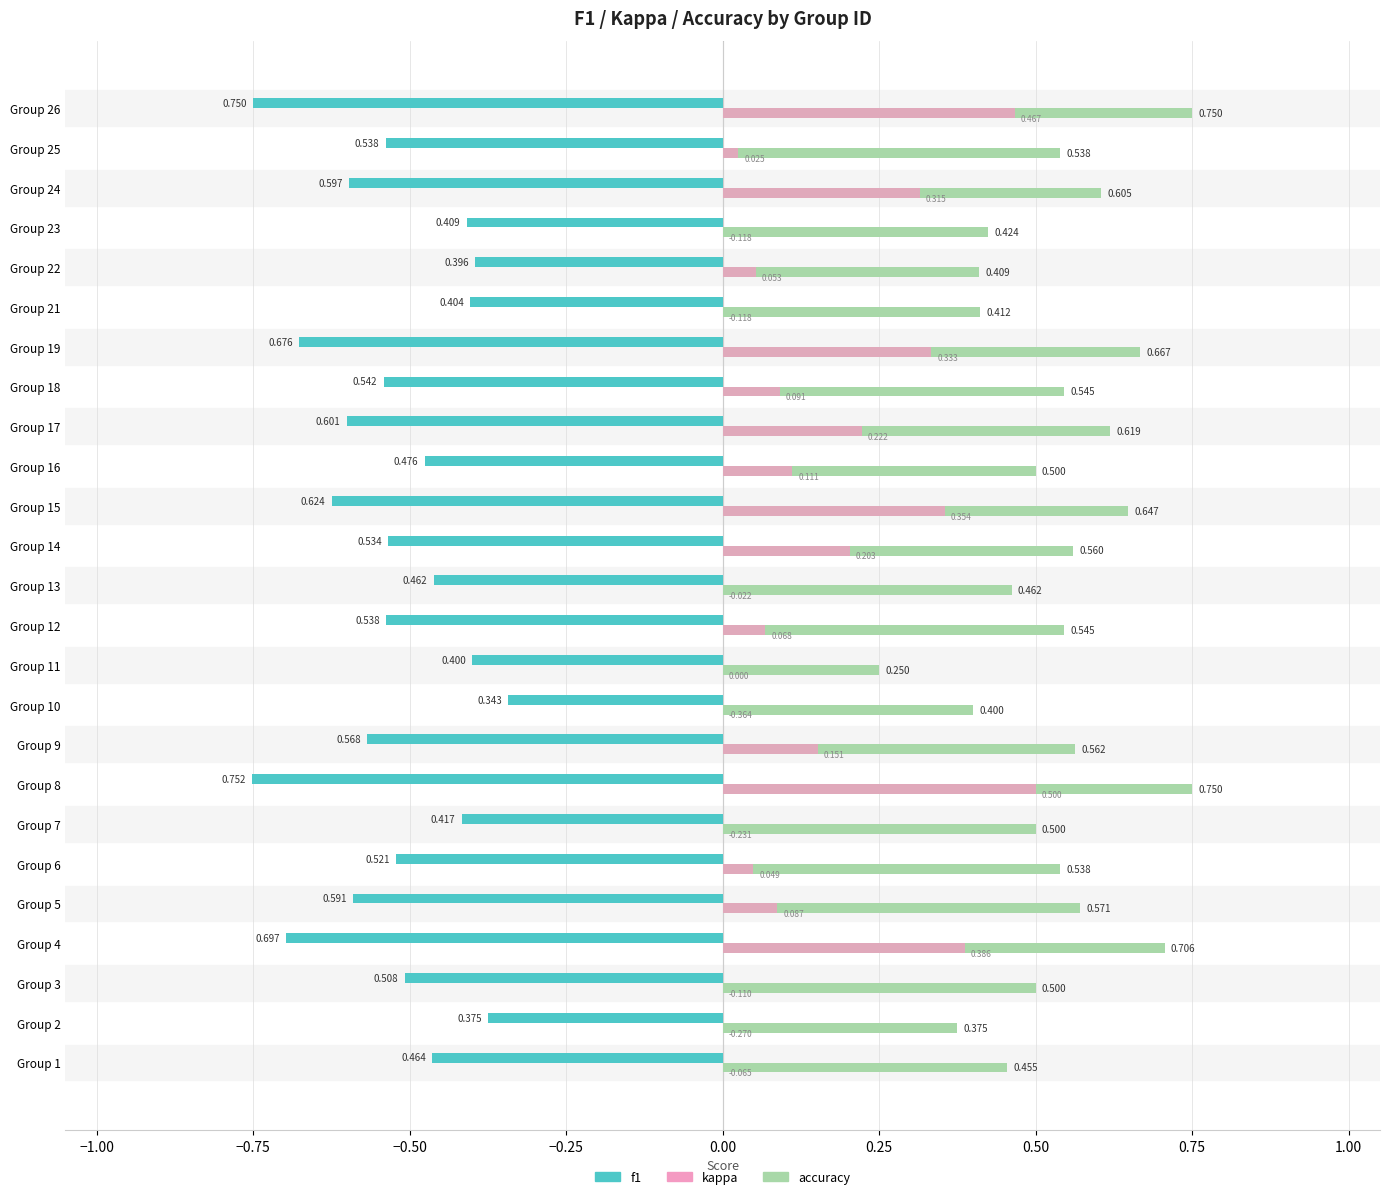

Is the value of kappa at Group 17 greater than the value of f1 at Group 6?

Yes